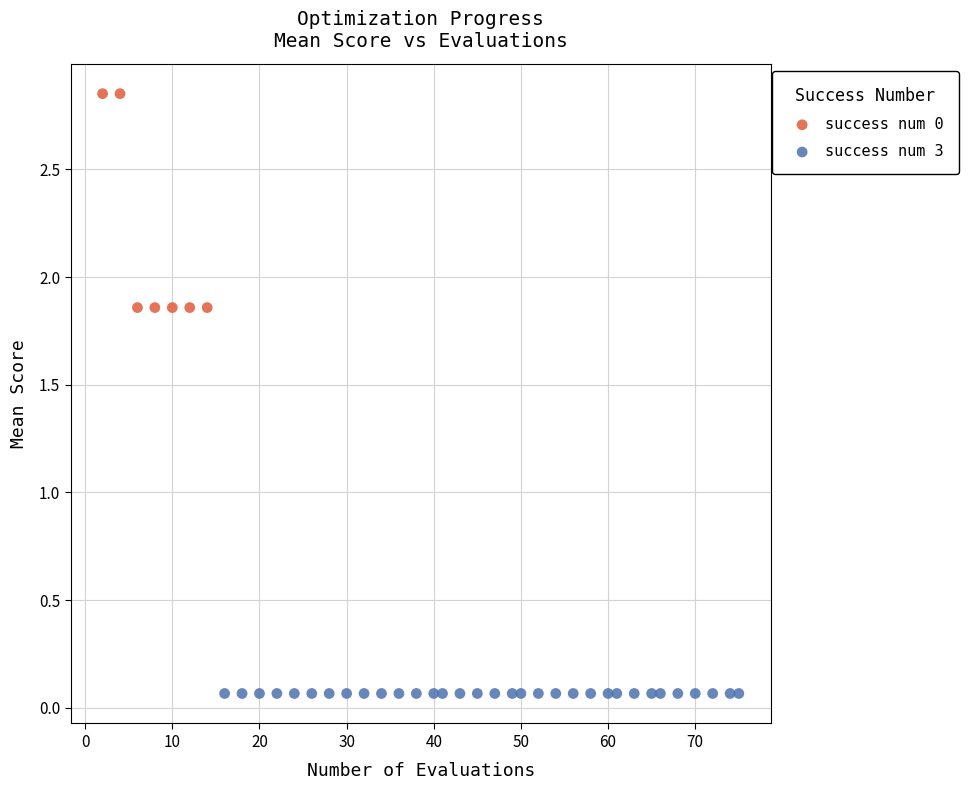

Which series reaches the minimum Y coordinate?

success num 3